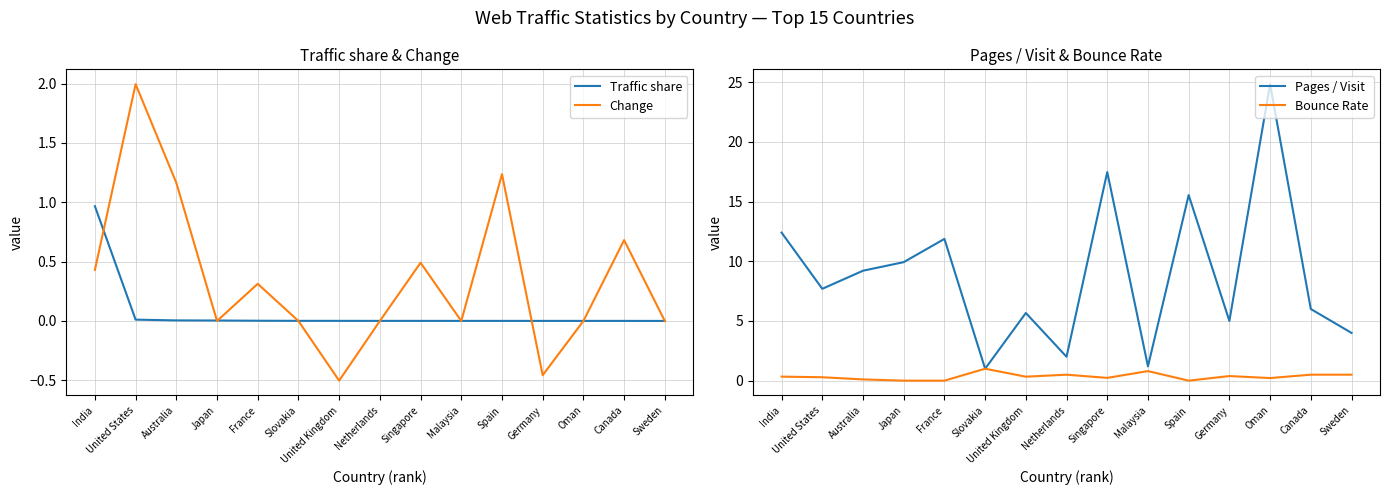

How many negative values does the Change series have?

2